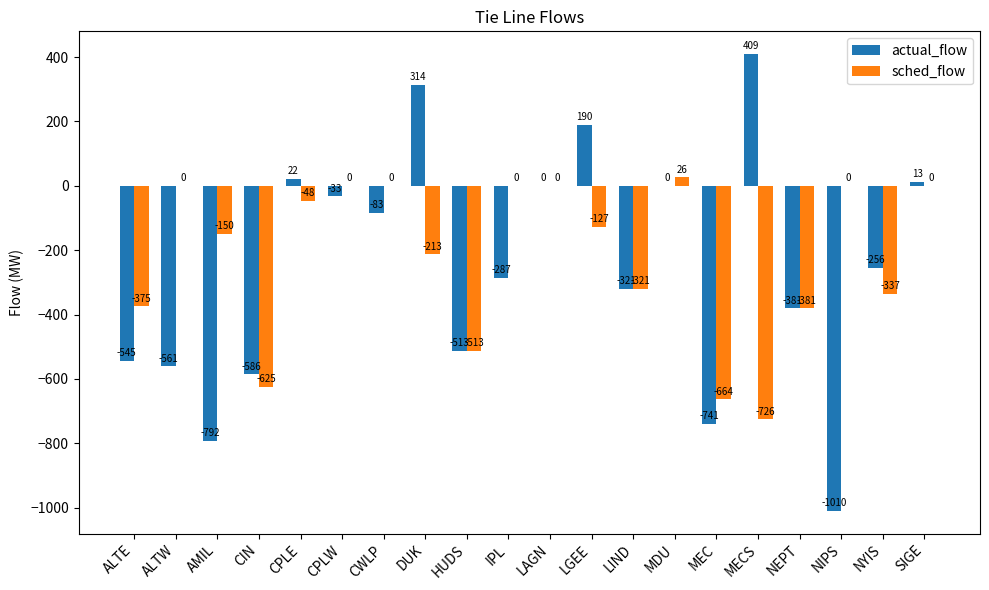

Is the value of sched_flow at MEC greater than the value of actual_flow at IPL?

No